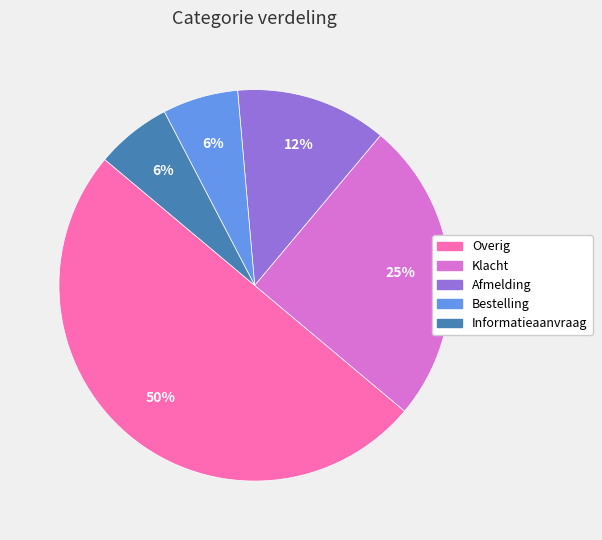

Does Afmelding represent more than half of the total?

No